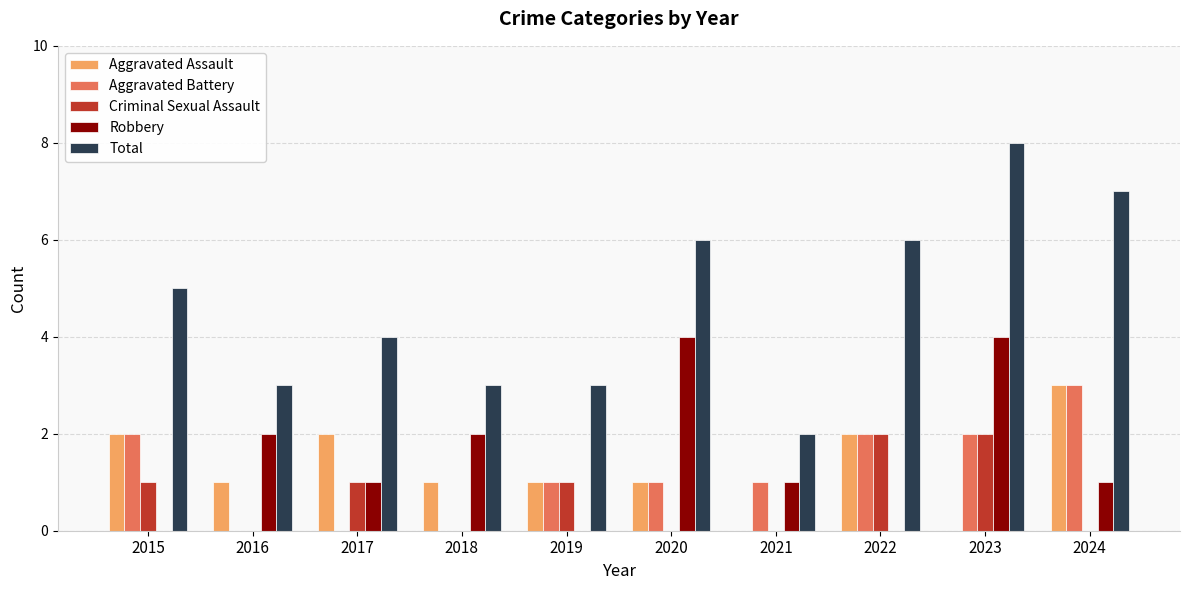

Reading left to right, what are all the values shown in this chart?

Aggravated Assault: 2015=2	2016=1	2017=2	2018=1	2019=1	2020=1	2021=0	2022=2	2023=0	2024=3
Aggravated Battery: 2015=2	2016=0	2017=0	2018=0	2019=1	2020=1	2021=1	2022=2	2023=2	2024=3
Criminal Sexual Assault: 2015=1	2016=0	2017=1	2018=0	2019=1	2020=0	2021=0	2022=2	2023=2	2024=0
Robbery: 2015=0	2016=2	2017=1	2018=2	2019=0	2020=4	2021=1	2022=0	2023=4	2024=1
Total: 2015=5	2016=3	2017=4	2018=3	2019=3	2020=6	2021=2	2022=6	2023=8	2024=7